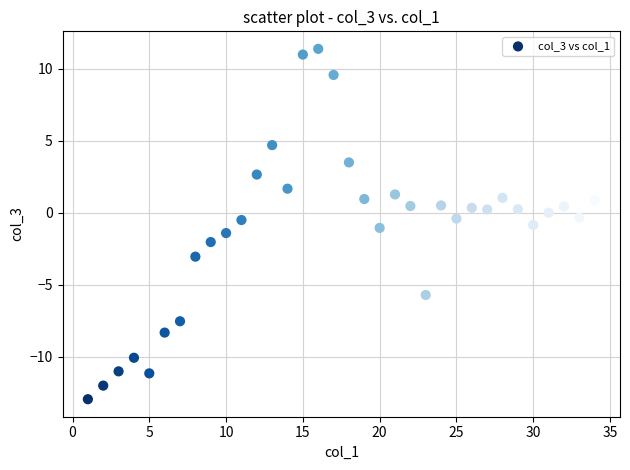

What is the range of Y values (max minus min)?

24.4